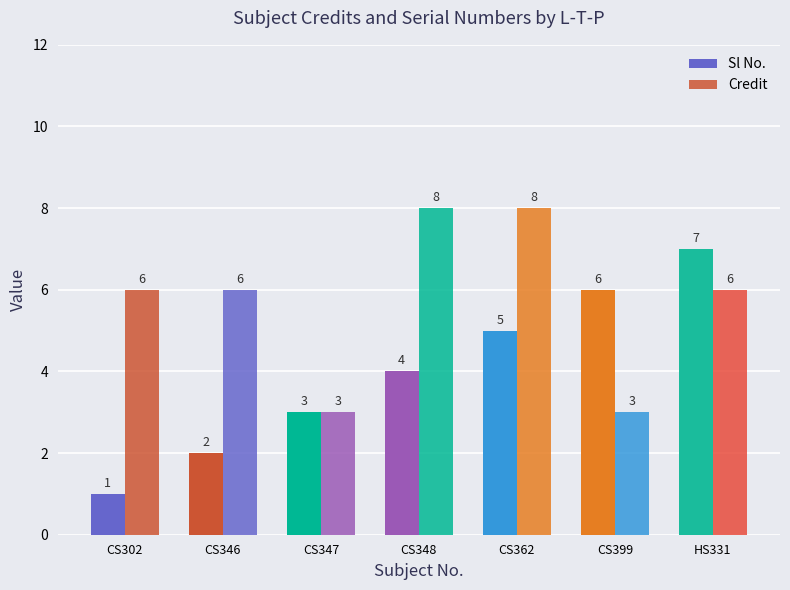

At which category is the sum across all series the highest?

CS362